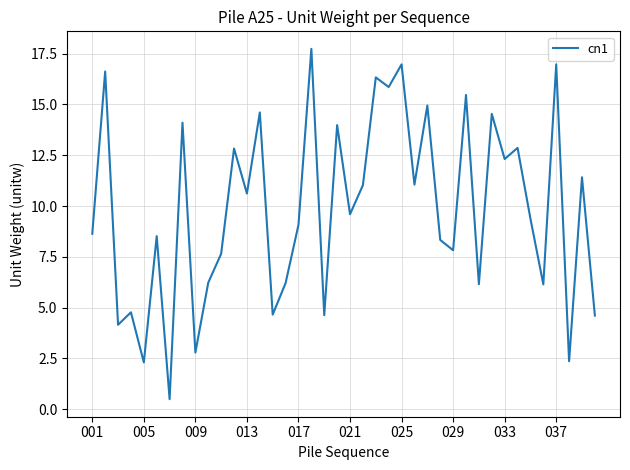

What is the maximum value shown in the chart?

17.7